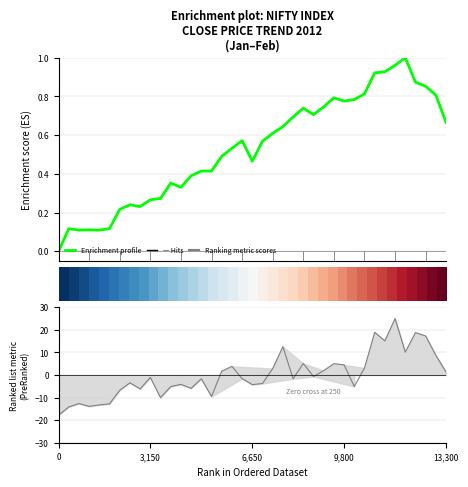

What is the value of the Enrichment profile point at the 6th from the left?

0.1